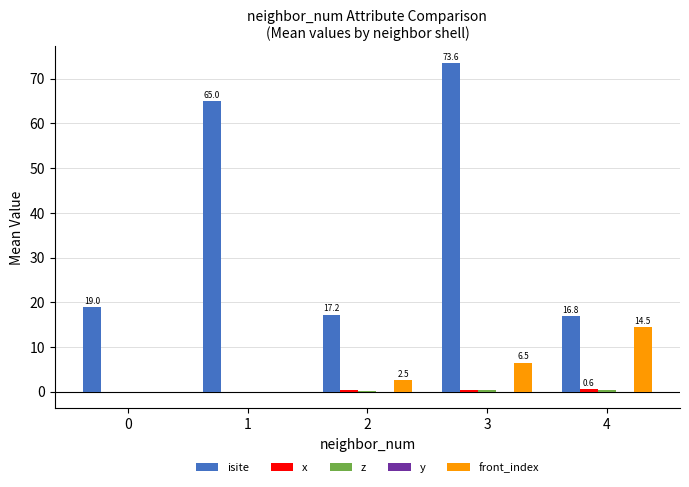

Which series has the largest total across all categories?

isite